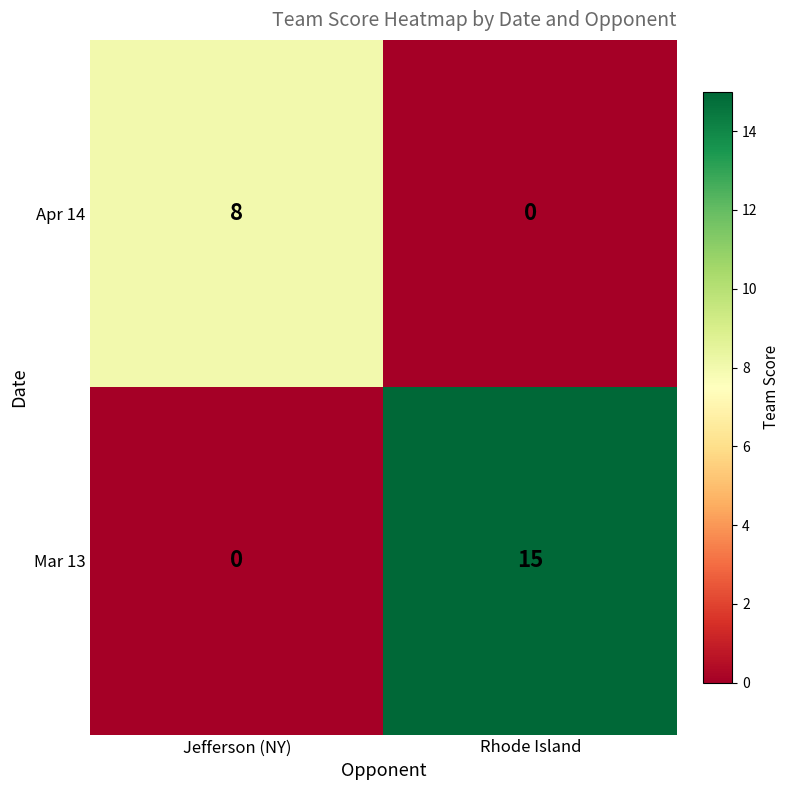

Reading right to left, list all the values displayed in this chart.

Apr 14: 0	8
Mar 13: 15	0